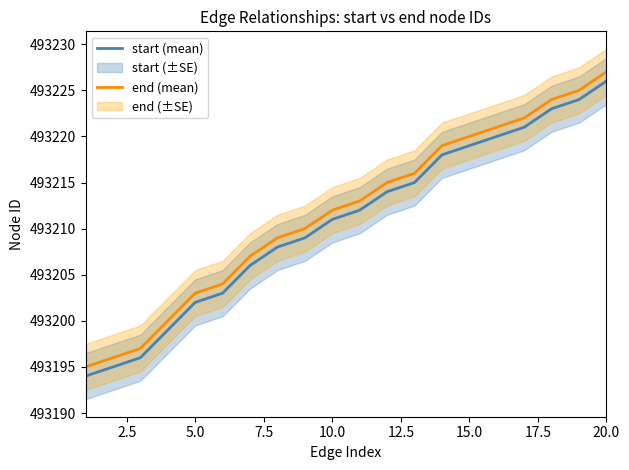

At how many categories does at least one series exceed 493214?

9